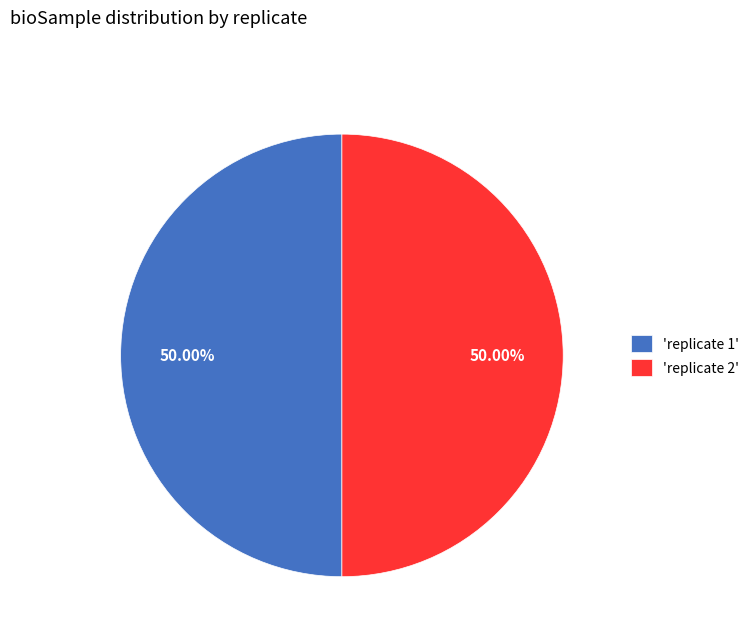

Do 'replicate 1' and 'replicate 2' together represent more than half of the pie?

Yes